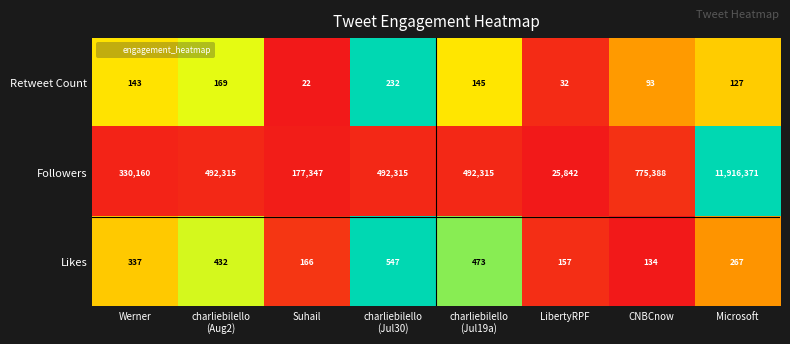

Reading right to left, transcribe all the data shown in this chart.

Retweet Count: 127	93	32	145	232	22	169	143
Followers: 11916371	775388	25842	492315	492315	177347	492315	330160
Likes: 267	134	157	473	547	166	432	337